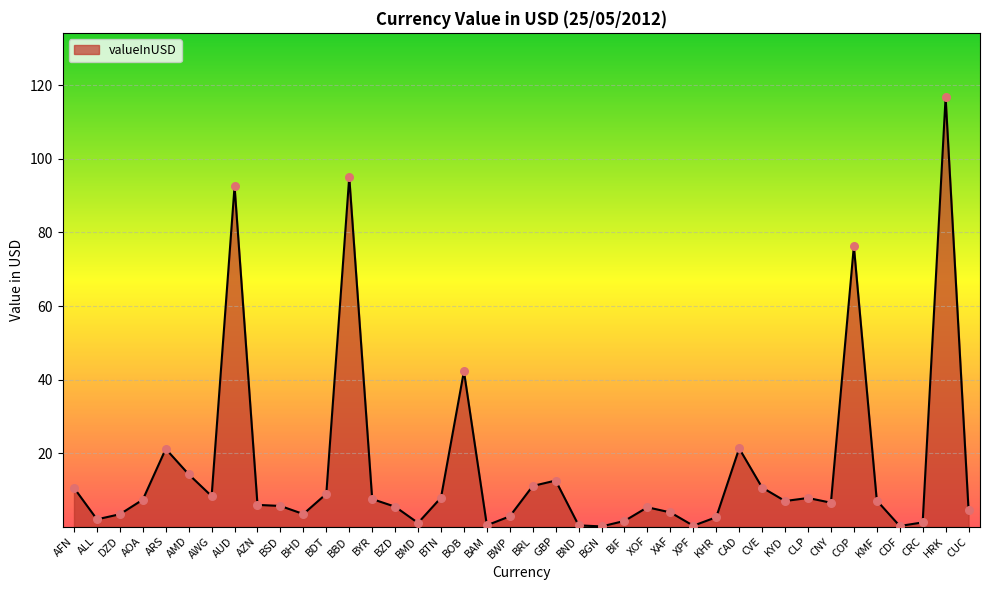

Between XAF and BGN, which is larger?

XAF